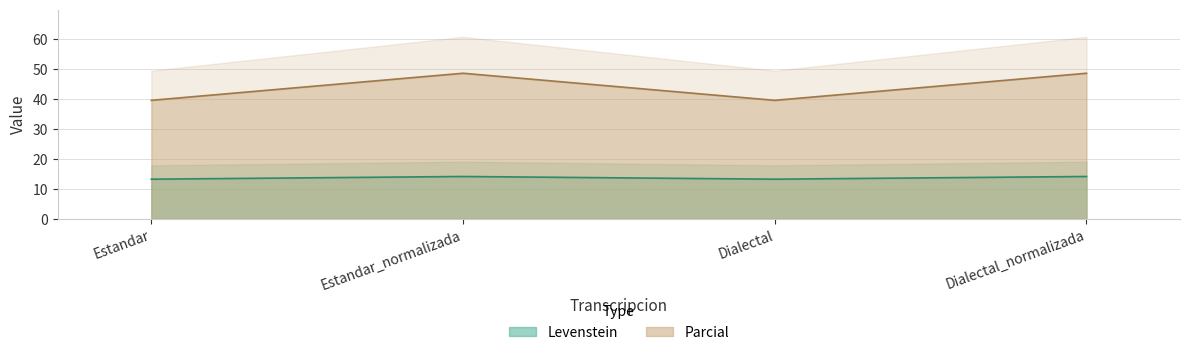

At which category does Levenstein reach its first local valley?

Dialectal